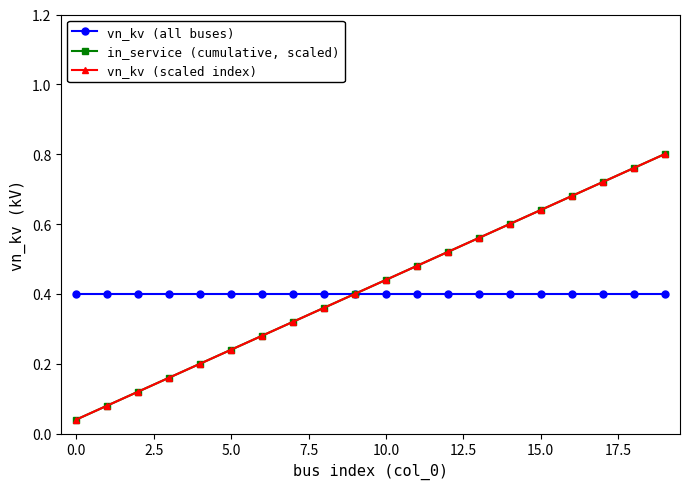

Does the chart have visible grid lines?

No